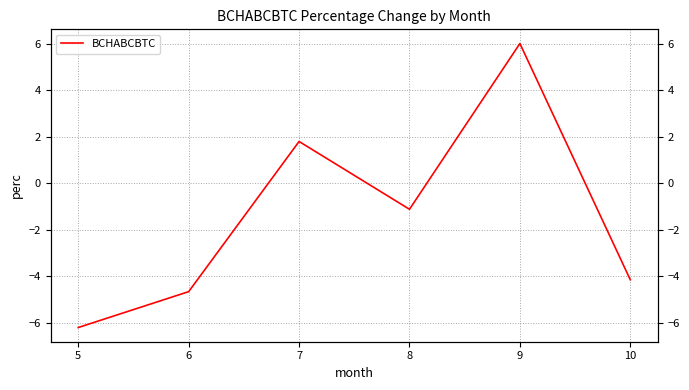

Which label corresponds to the smallest value in the chart?

5